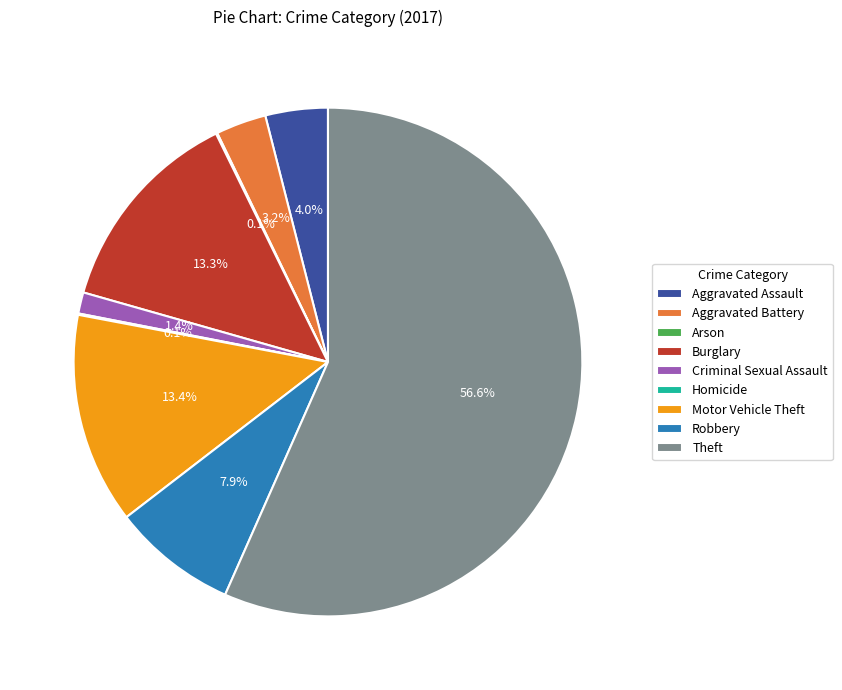

Which has a higher value, Aggravated Assault or Motor Vehicle Theft?

Motor Vehicle Theft